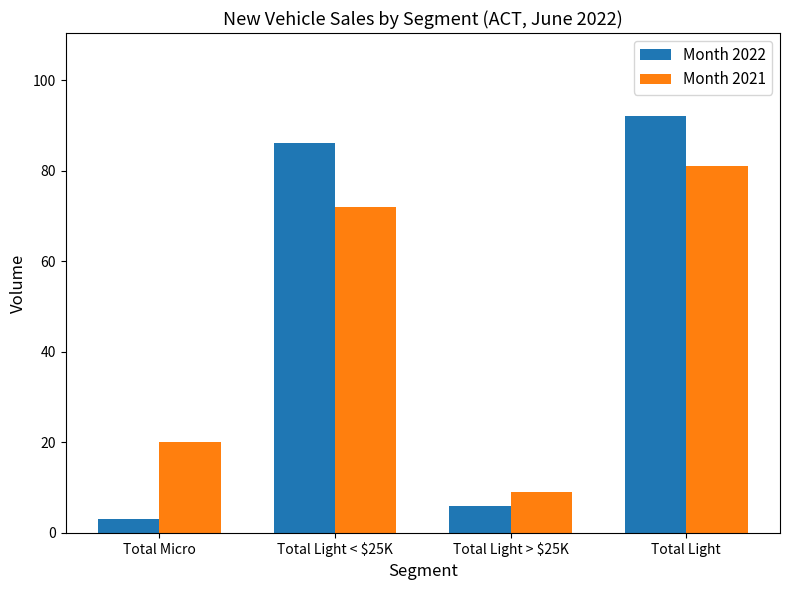

Read the Month 2021 value at Total Light > $25K, to the nearest 10.

10